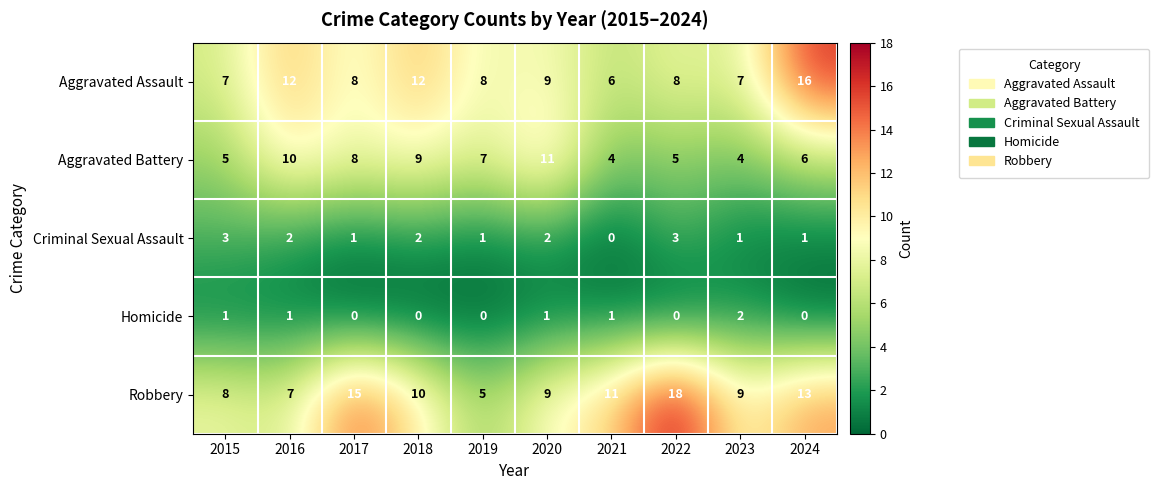

What is the spread (max minus min) of values at 2023?

8